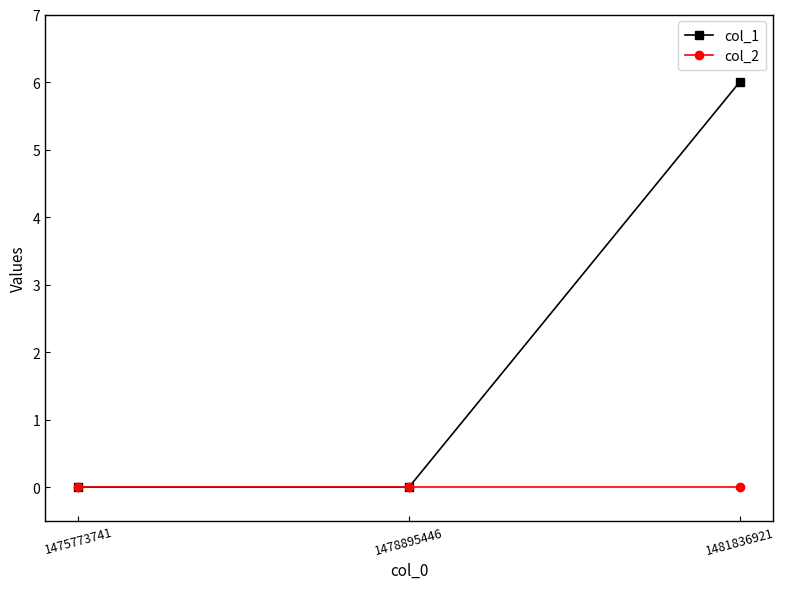

Reading left to right, extract all data points from this chart.

col_1: 0	0	6
col_2: 0	0	0